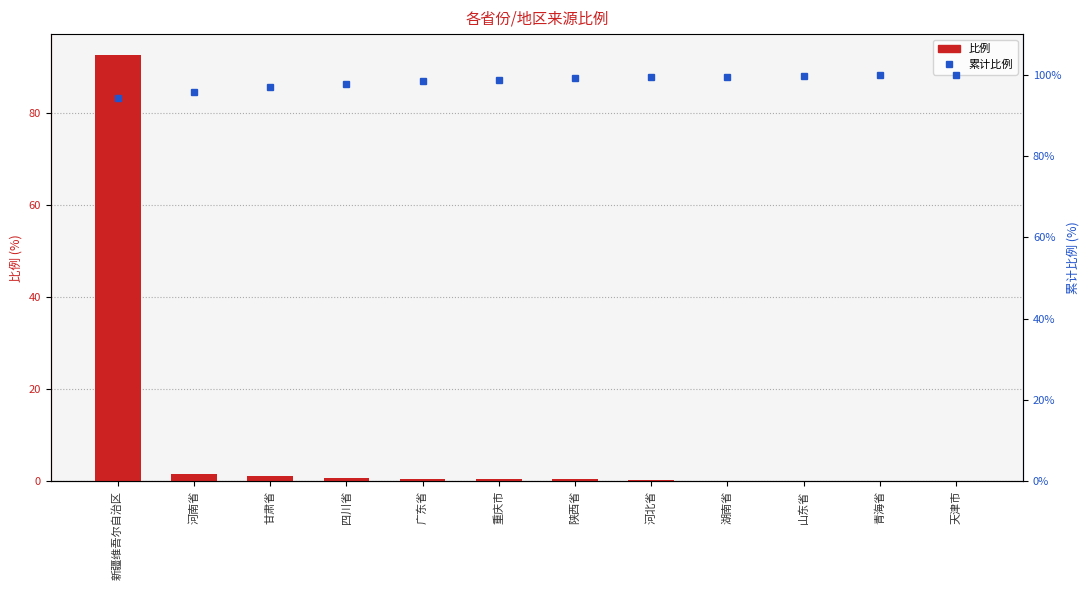

Count the number of categories in the chart.

12